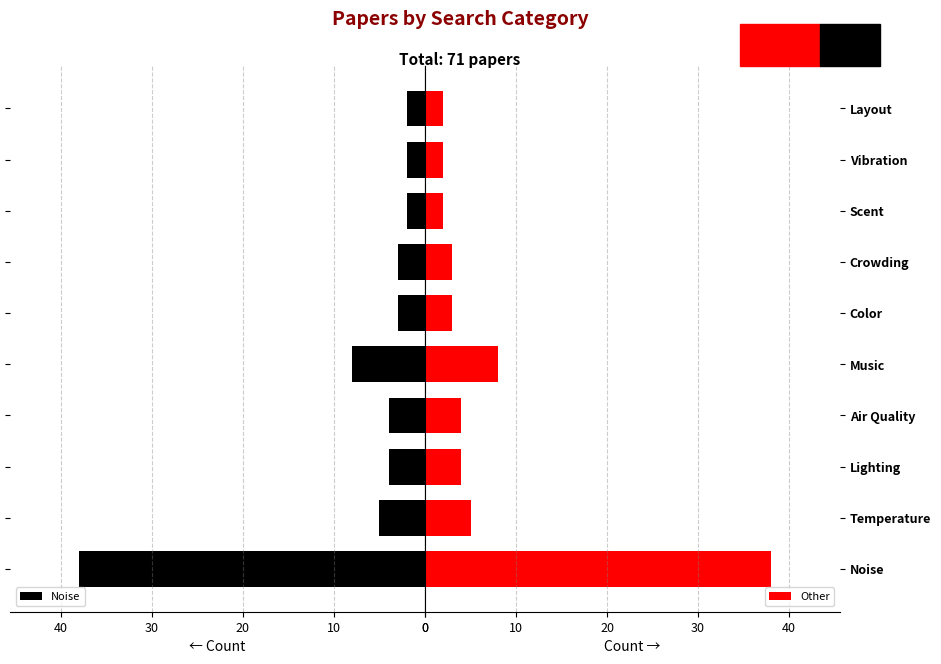

What is the average value of the Other series?

7